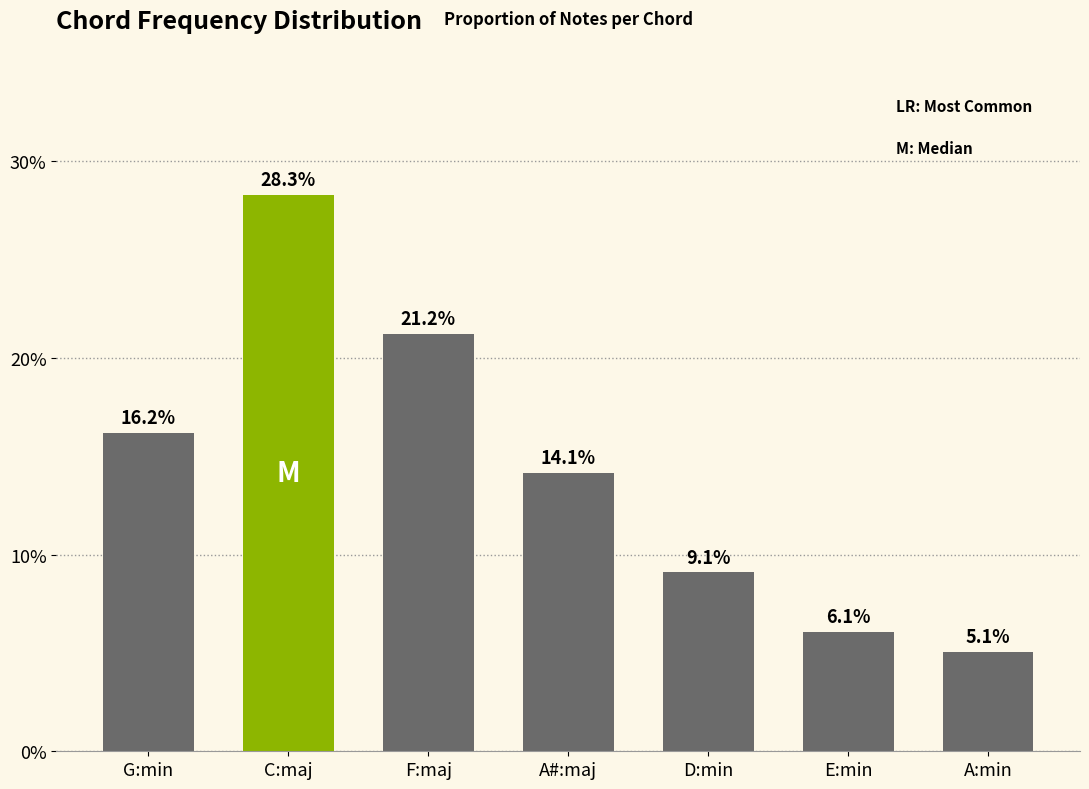

Rank the categories by value from lowest to highest.

A:min, E:min, D:min, A#:maj, G:min, F:maj, C:maj